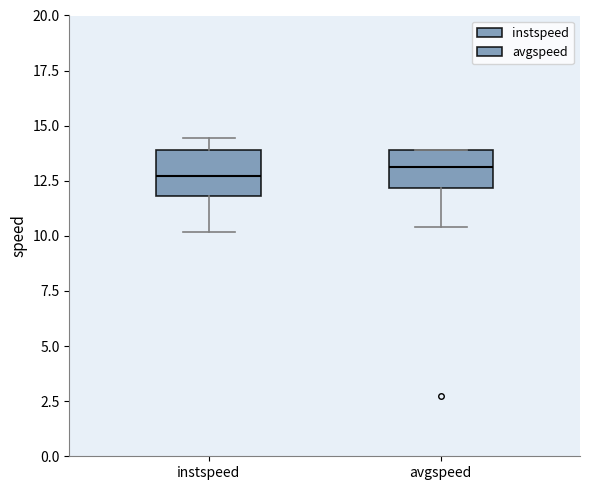

Reading left to right, read every box against the y-axis: the position of its median line, the range the box covers, and the ends of its whiskers. The values are not printed on the chart, so give them approximately, as read against the axis.

instspeed: median 12.5, box 12.0 to 14.0, whiskers 10.0 to 14.5
avgspeed: median 13.0, box 12.0 to 14.0, whiskers 10.5 to 14.0